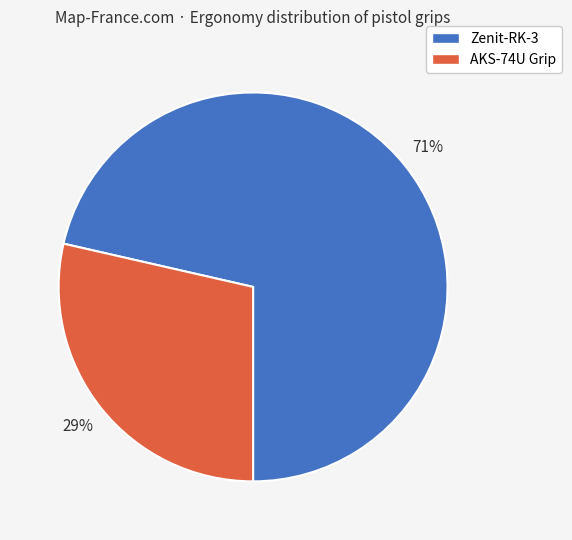

To the nearest percent, what is the average slice percentage?

50%